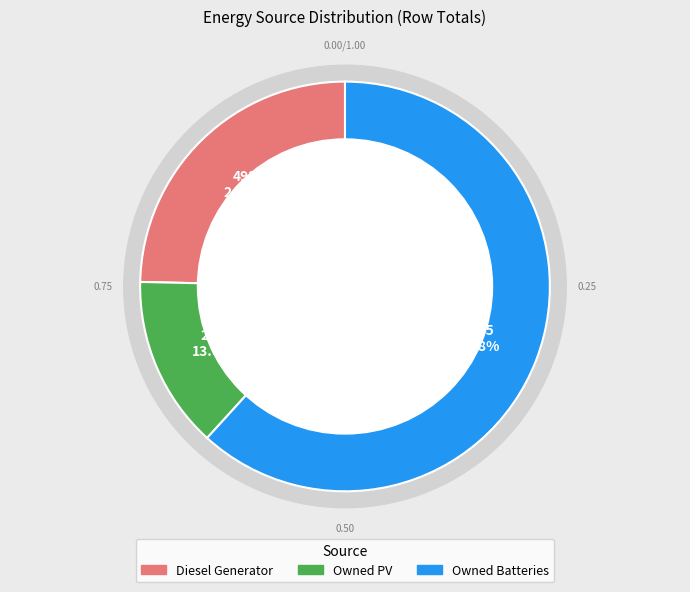

Does Diesel Generator represent more than half of the total?

Yes